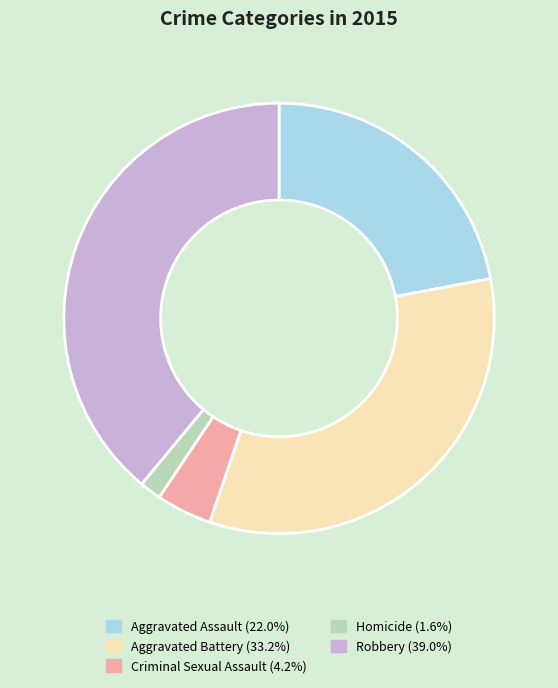

Do Homicide and Criminal Sexual Assault together represent more than half of the pie?

No